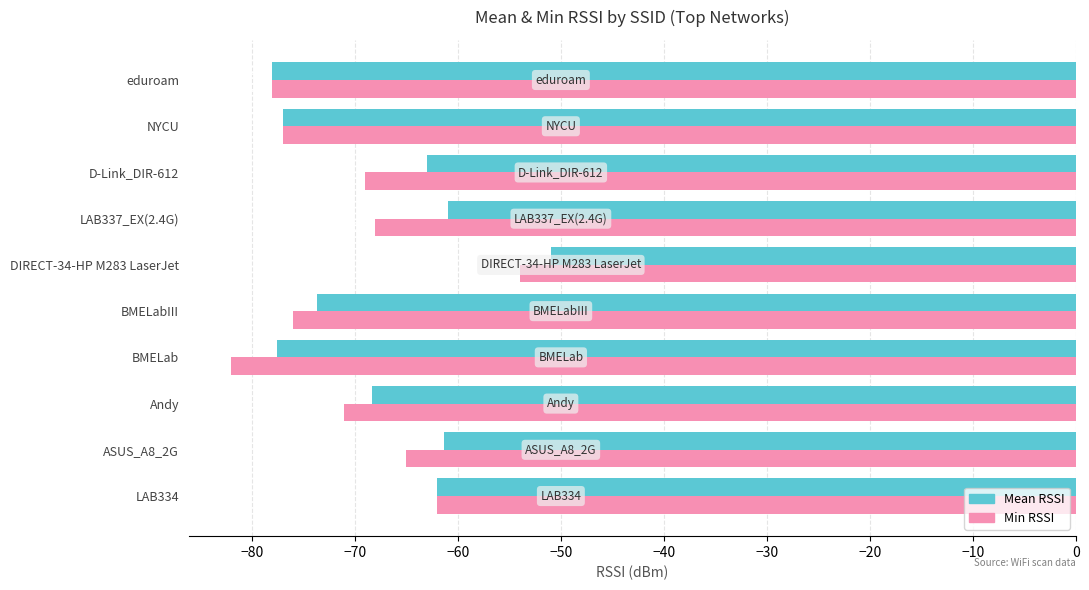

The Min RSSI series shows -76.0 at BMELabIII. True or false?

True